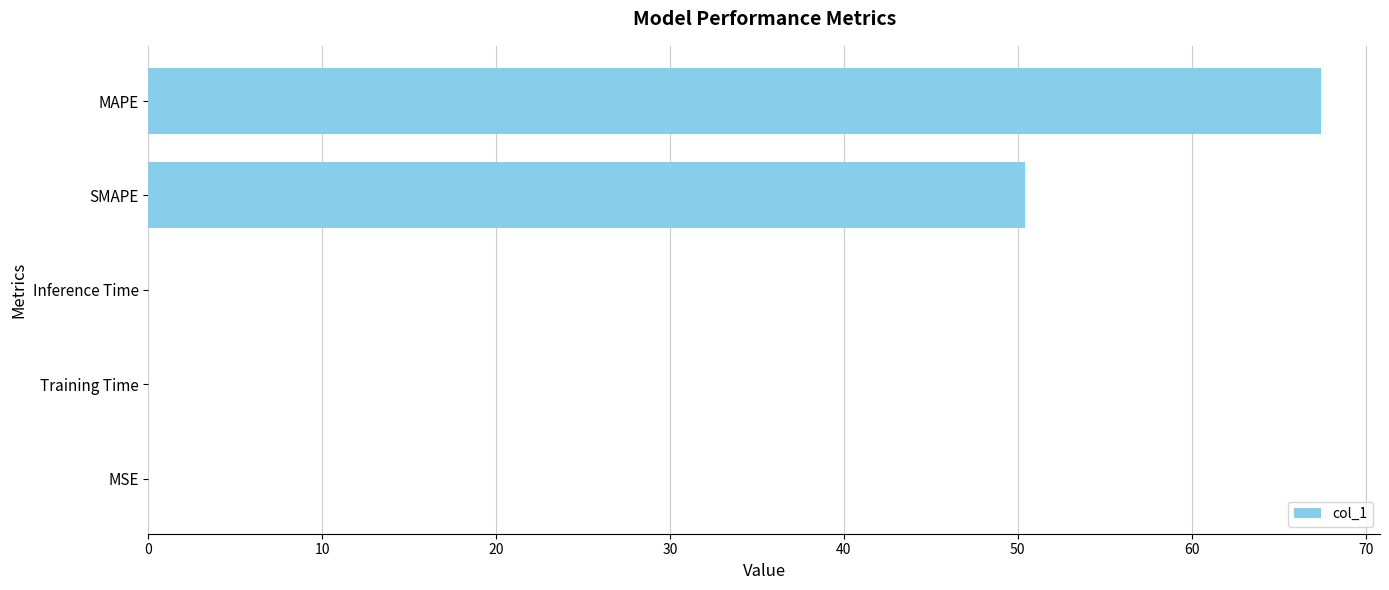

True or false: the data shows 0.0 at MSE.

True